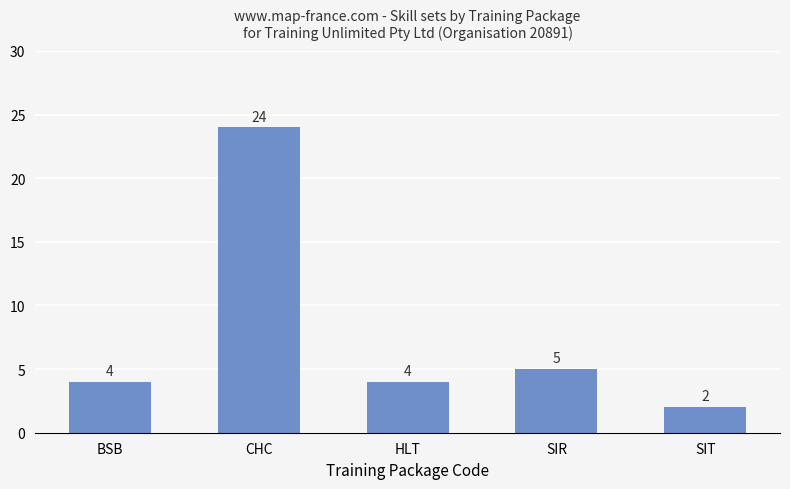

What is the minimum value shown in the chart?

2